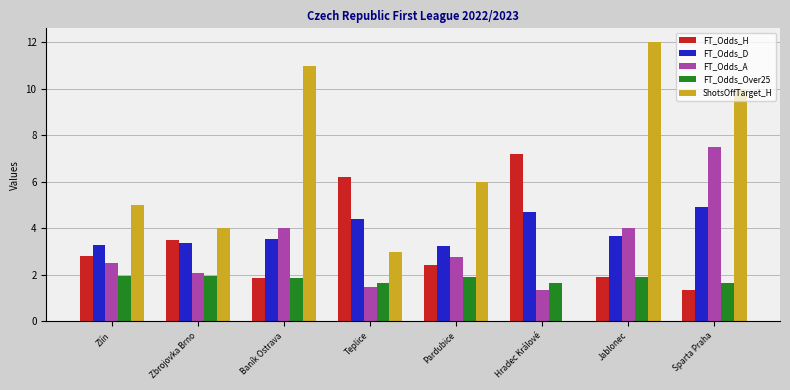

What is the sum of all FT_Odds_D values?

31.2